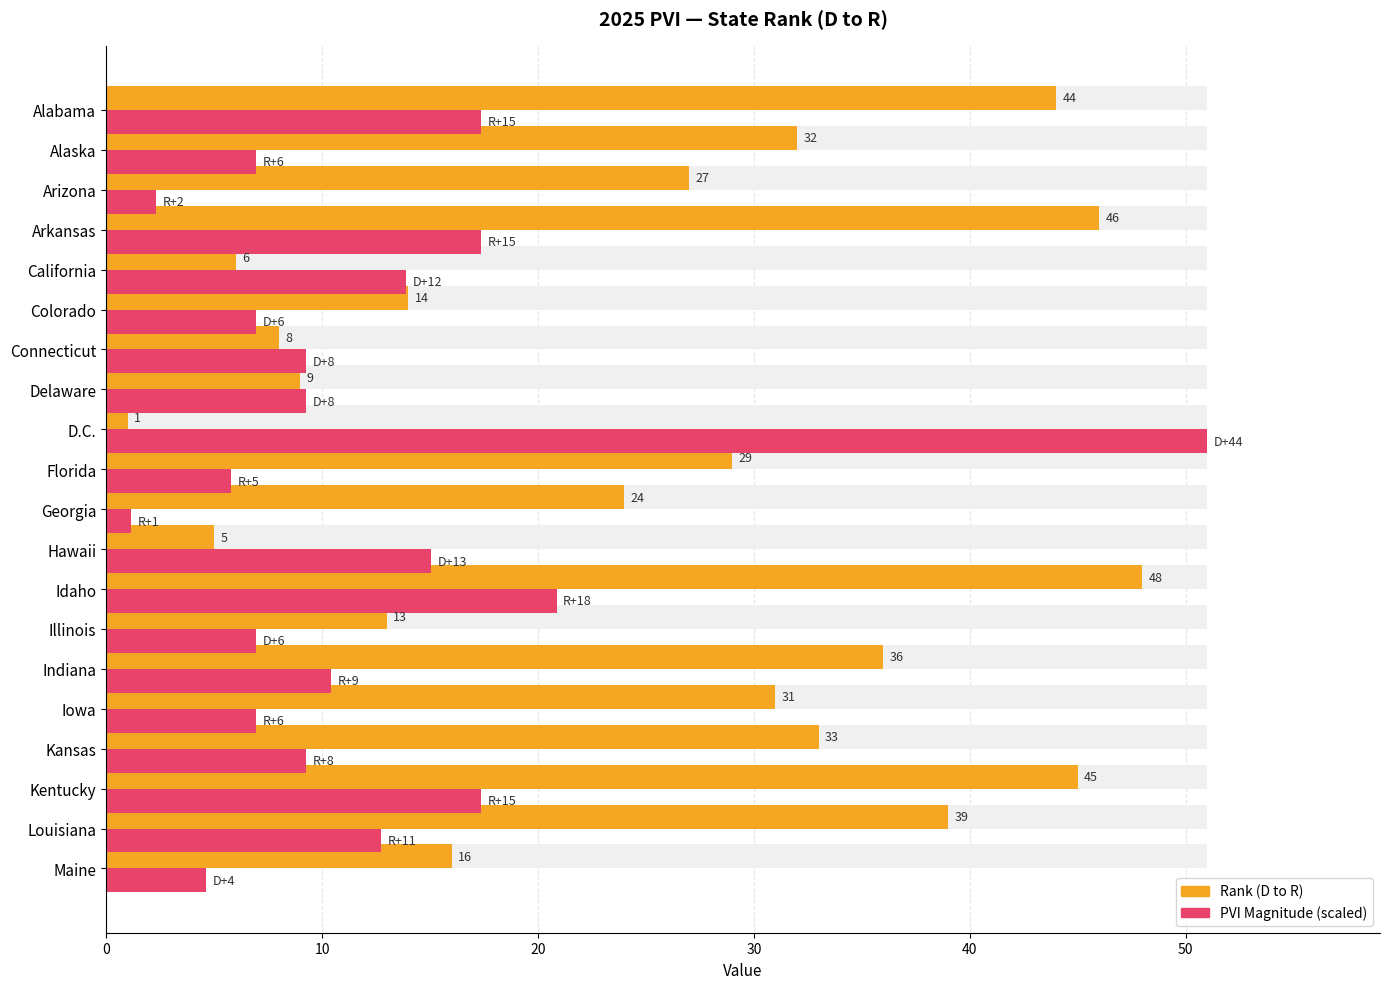

How many data points does each series have?

20